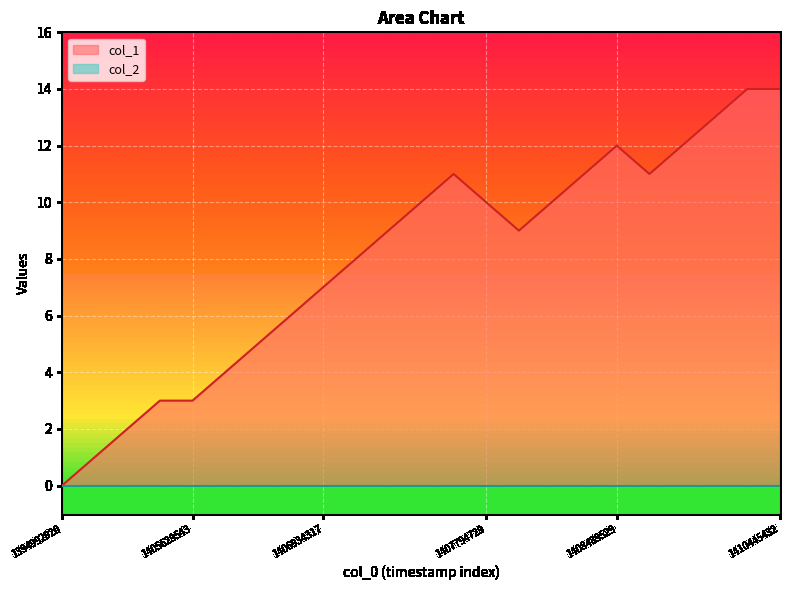

How many values are below 9?

10